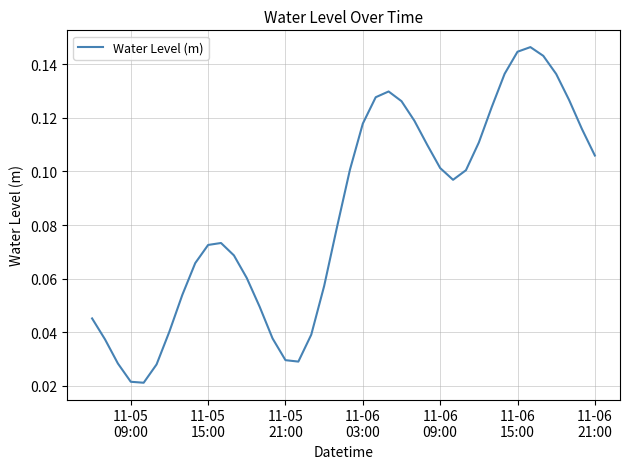

How many distinct data groups are displayed?

1